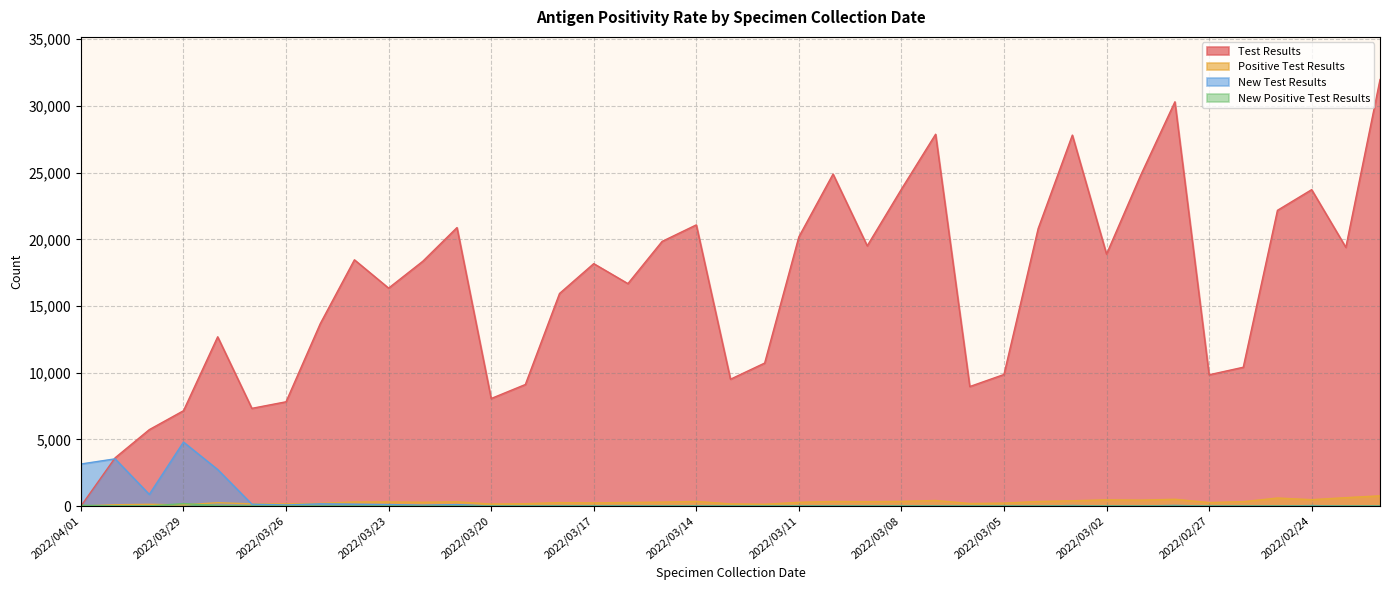

Reading right to left, extract all data points from this chart.

Test Results: 31981	19399	23725	22175	10410	9844	30311	24812	18892	27815	20805	9866	8963	27880	23761	19512	24895	20184	10724	9512	21084	19845	16680	18178	15941	9116	8065	20882	18356	16343	18465	13674	7820	7327	12691	7150	5732	3619	0
Positive Test Results: 770	632	481	605	332	265	511	446	468	399	345	223	194	420	352	332	347	282	137	165	349	297	272	238	261	180	150	322	284	310	307	205	164	164	254	88	133	99	0
New Test Results: 1	2	40	0	0	0	50	9	6	42	0	0	0	9	8	6	14	10	0	2	15	12	34	24	30	2	5	111	66	115	141	170	83	143	2741	4799	875	3542	3155
New Positive Test Results: 0	1	0	0	0	0	0	2	2	1	0	0	0	0	1	1	1	1	0	0	0	0	0	1	2	0	1	2	1	4	0	4	4	2	38	184	8	18	61